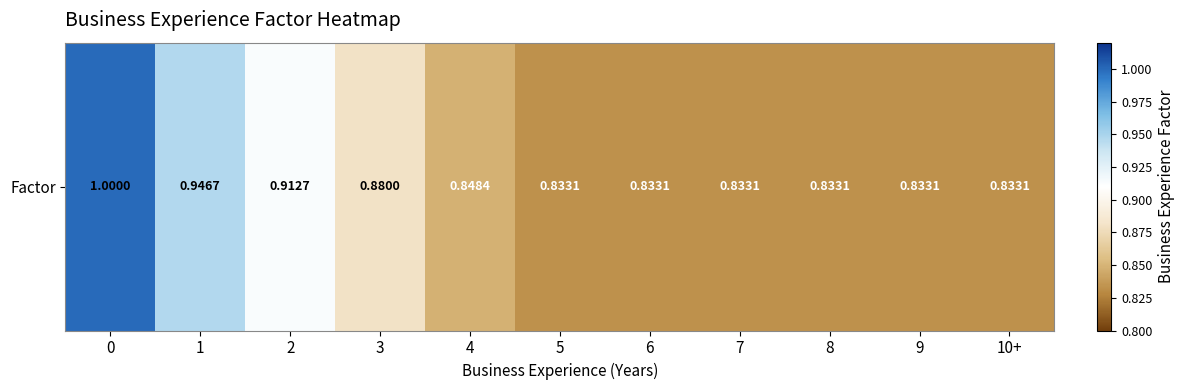

How many series are shown in this chart?

1